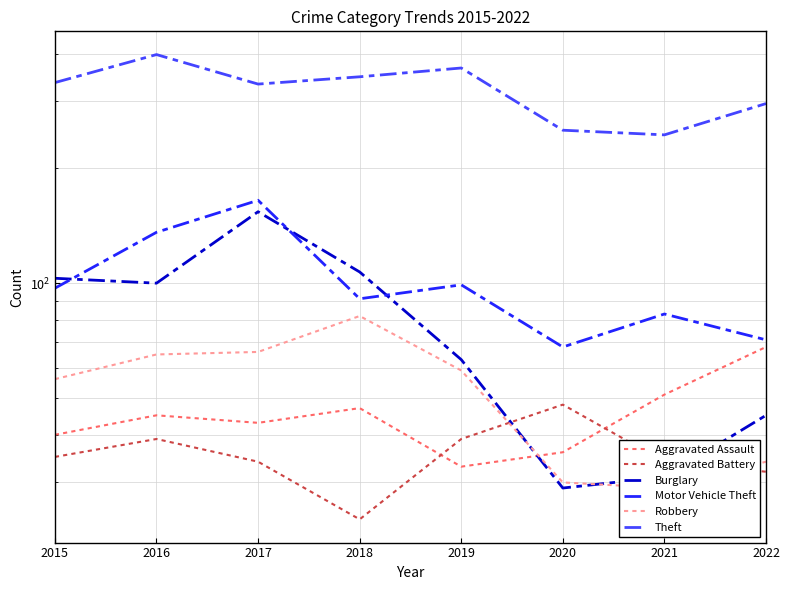

True or false: Theft and Robbery cross at least once.

False